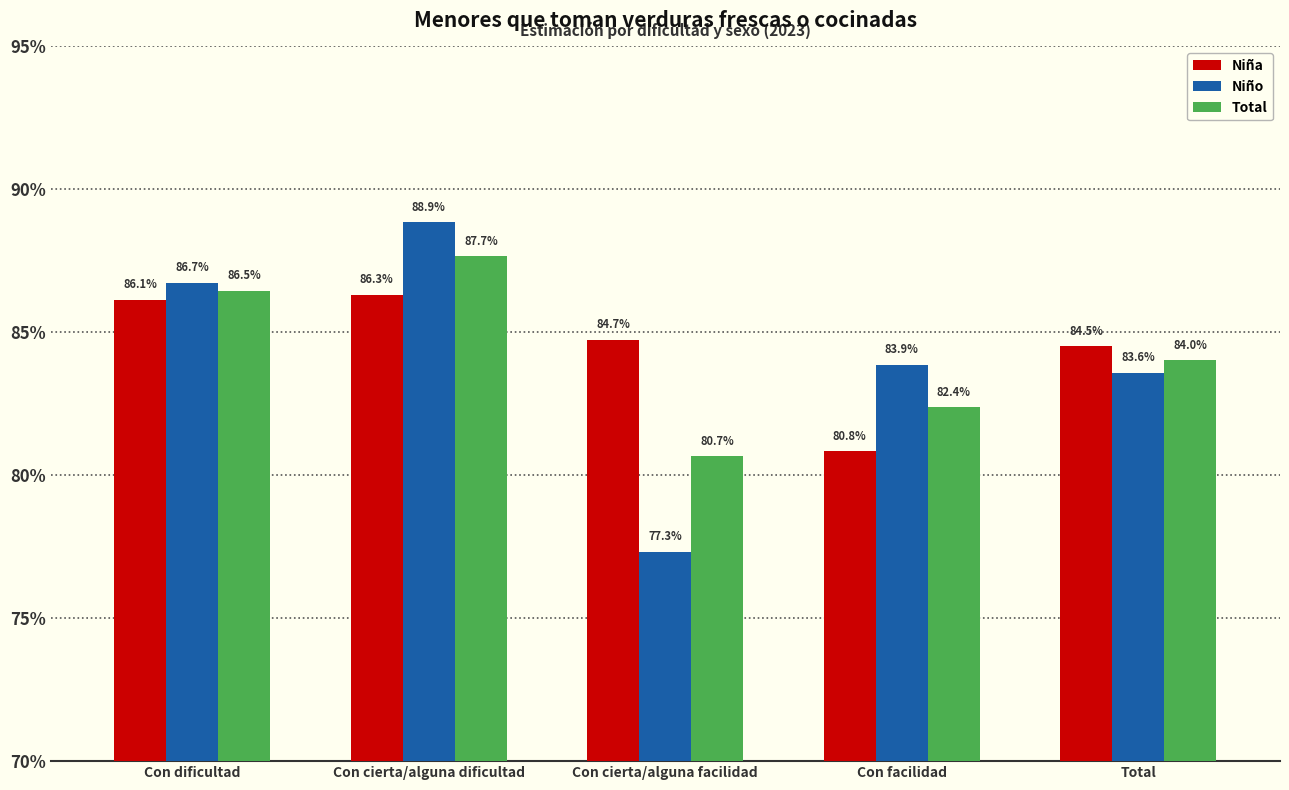

What is the label of the 4th bar from the left?

Con facilidad